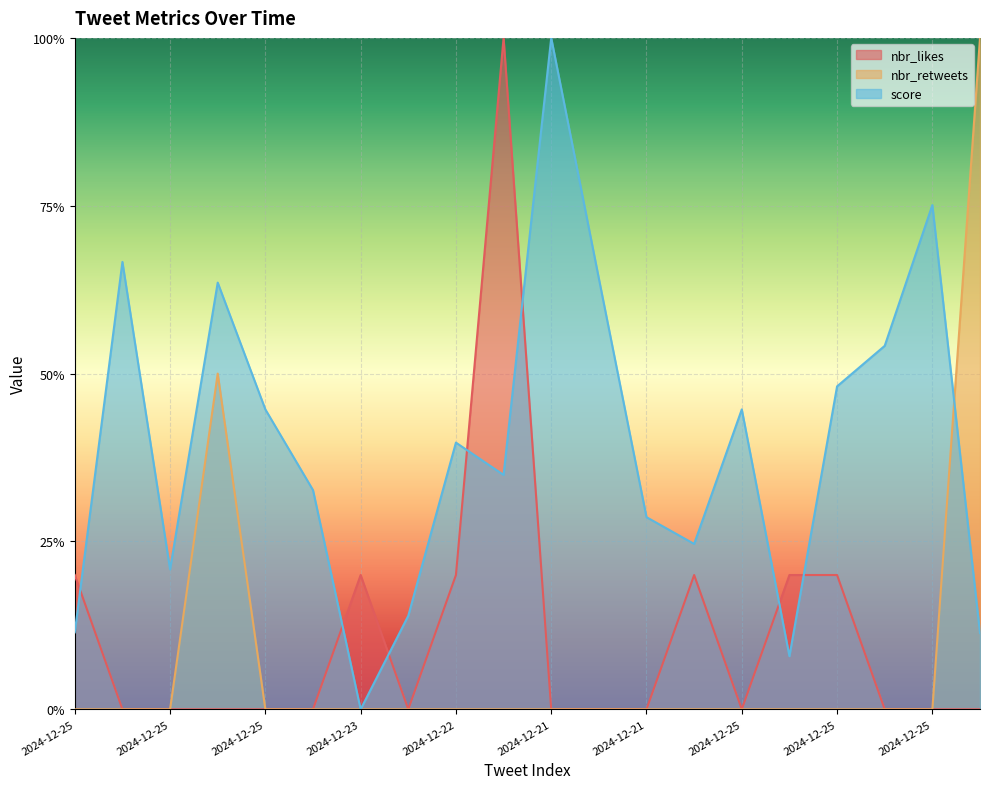

List the labels in order of nbr_likes value, smallest first.

2024-12-25, 2024-12-25, 2024-12-25, 2024-12-25, 2024-12-23, 2024-12-23, 2024-12-21, 2024-12-21, 2024-12-21, 2024-12-25, 2024-12-25, 2024-12-25, 2024-12-24, 2024-12-25, 2024-12-23, 2024-12-22, 2024-12-21, 2024-12-25, 2024-12-25, 2024-12-22